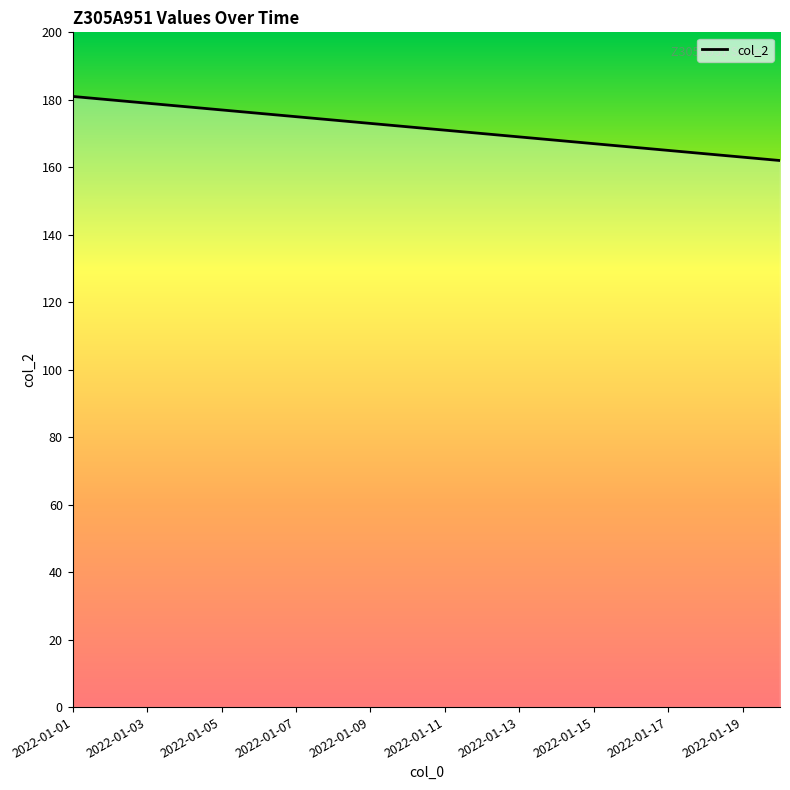

How many values are below 172?

10